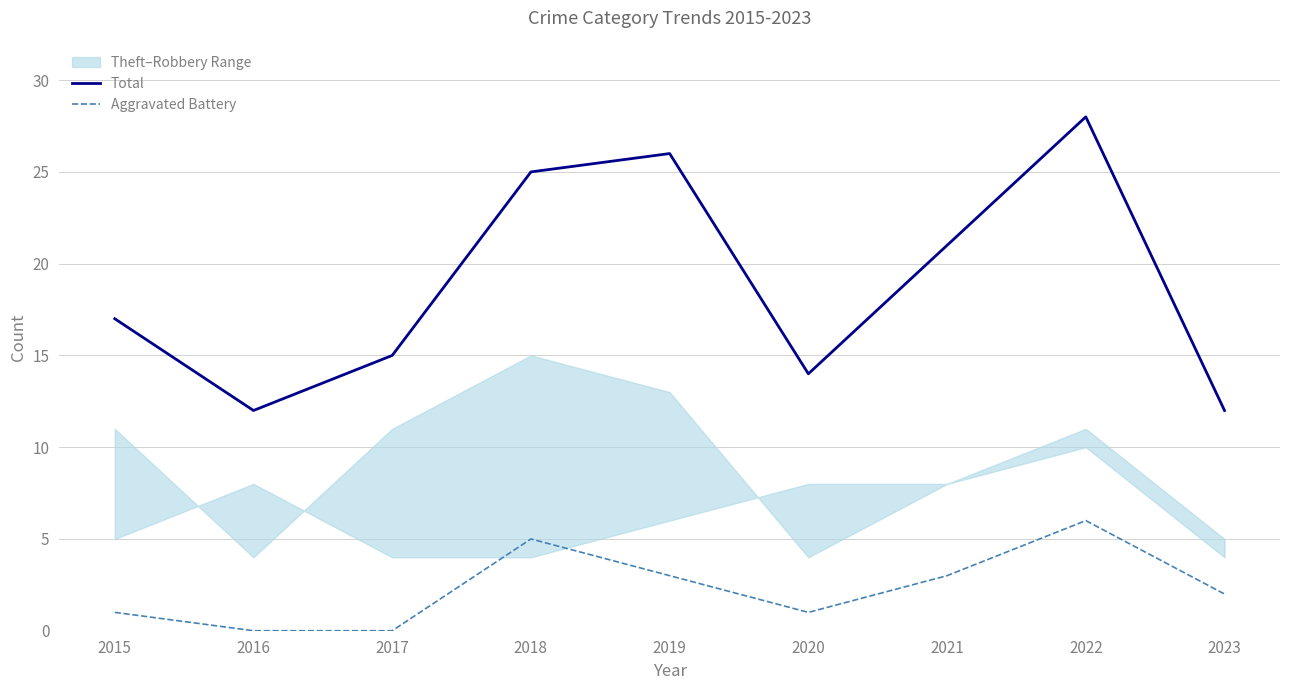

How many lines are shown in the chart?

2